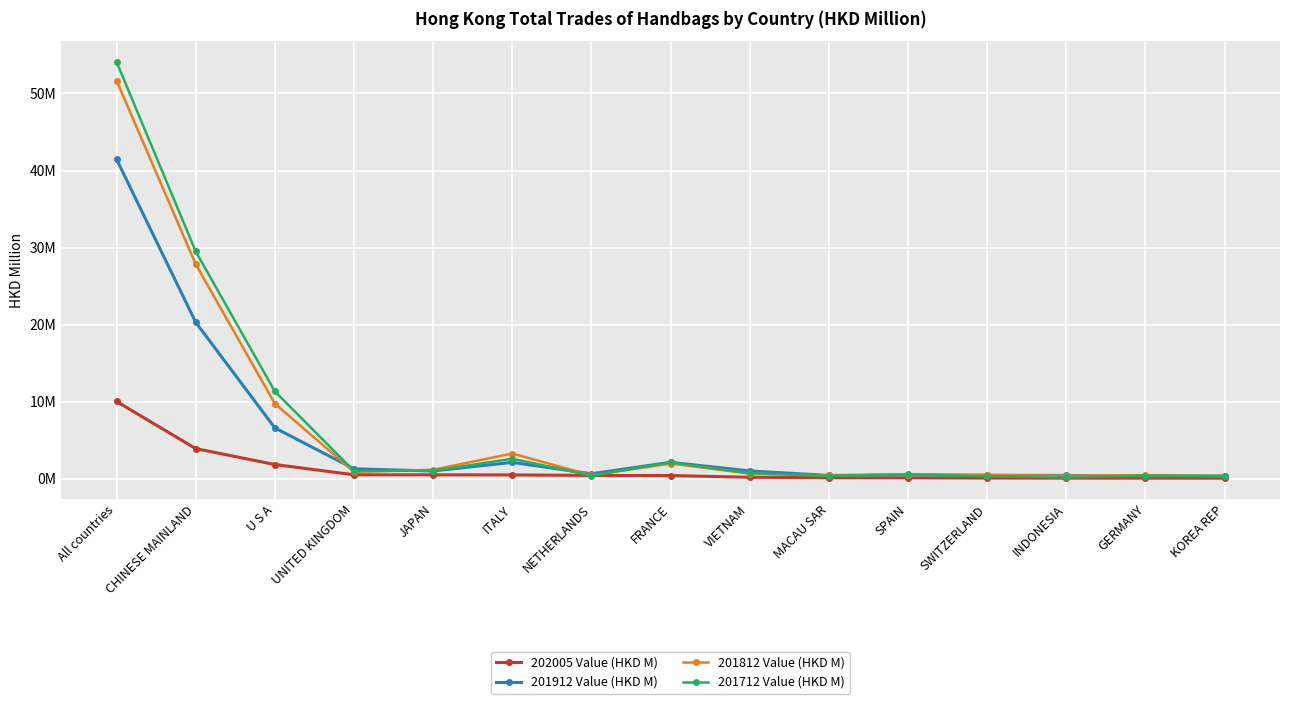

Which series ends up on top after the final intersection of 202005 Value (HKD M) and 201712 Value (HKD M)?

201712 Value (HKD M)